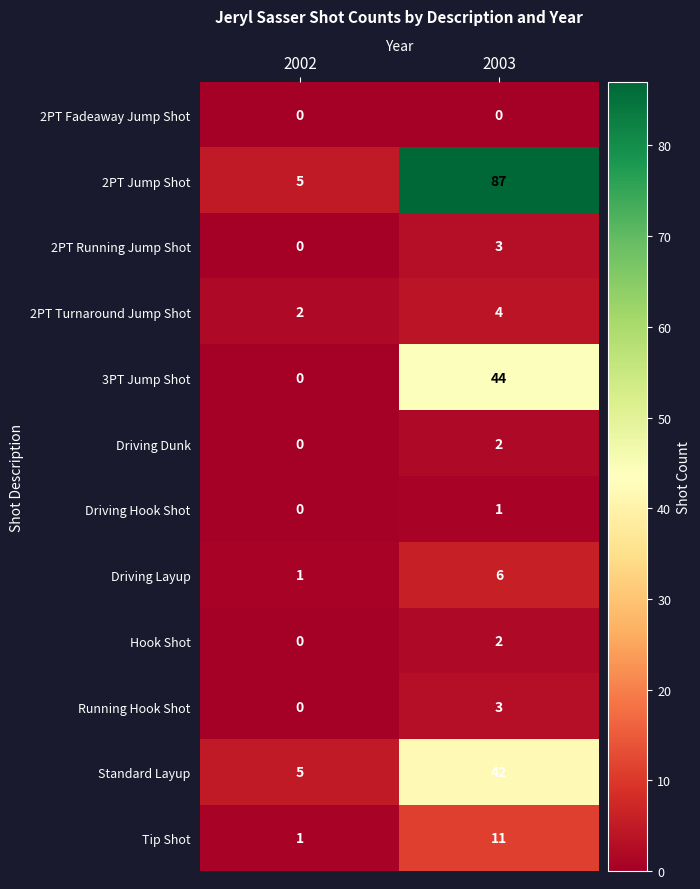

At which category does the chart reach its peak across all series?

2003